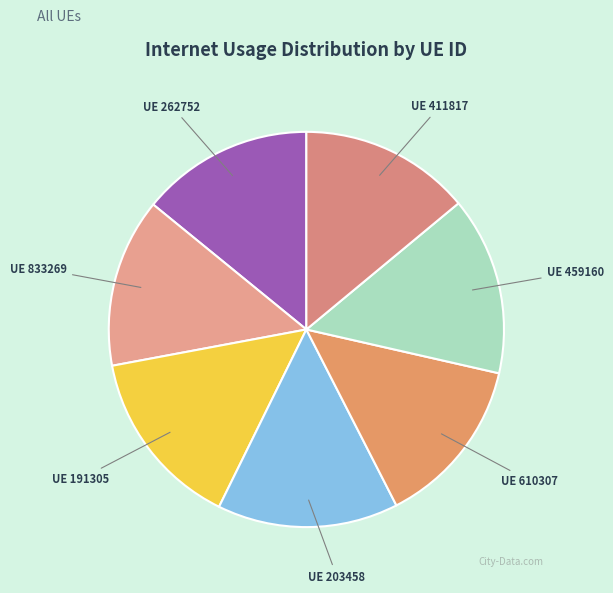

How many segments does this pie chart have?

7